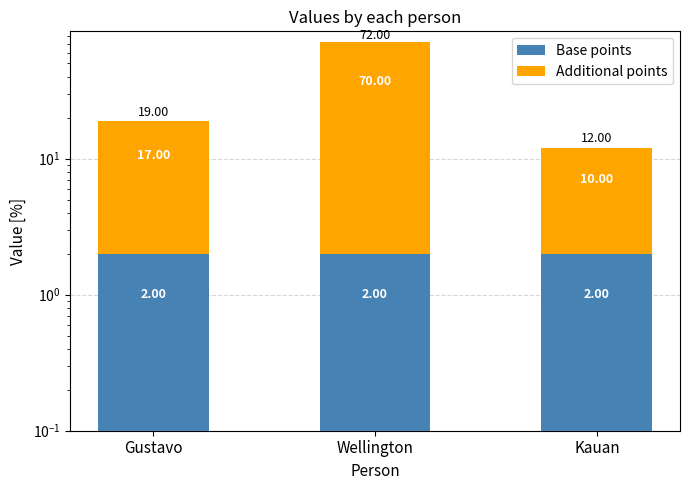

What position from the left is Gustavo?

1